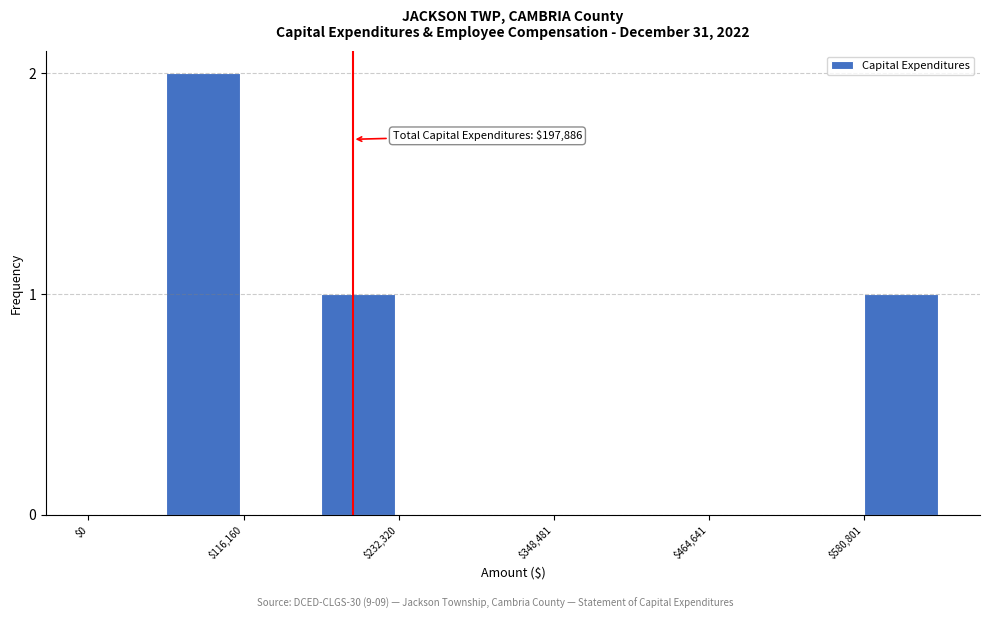

Read against the x-axis, roughly where is the centre of the tallest bar?

80000